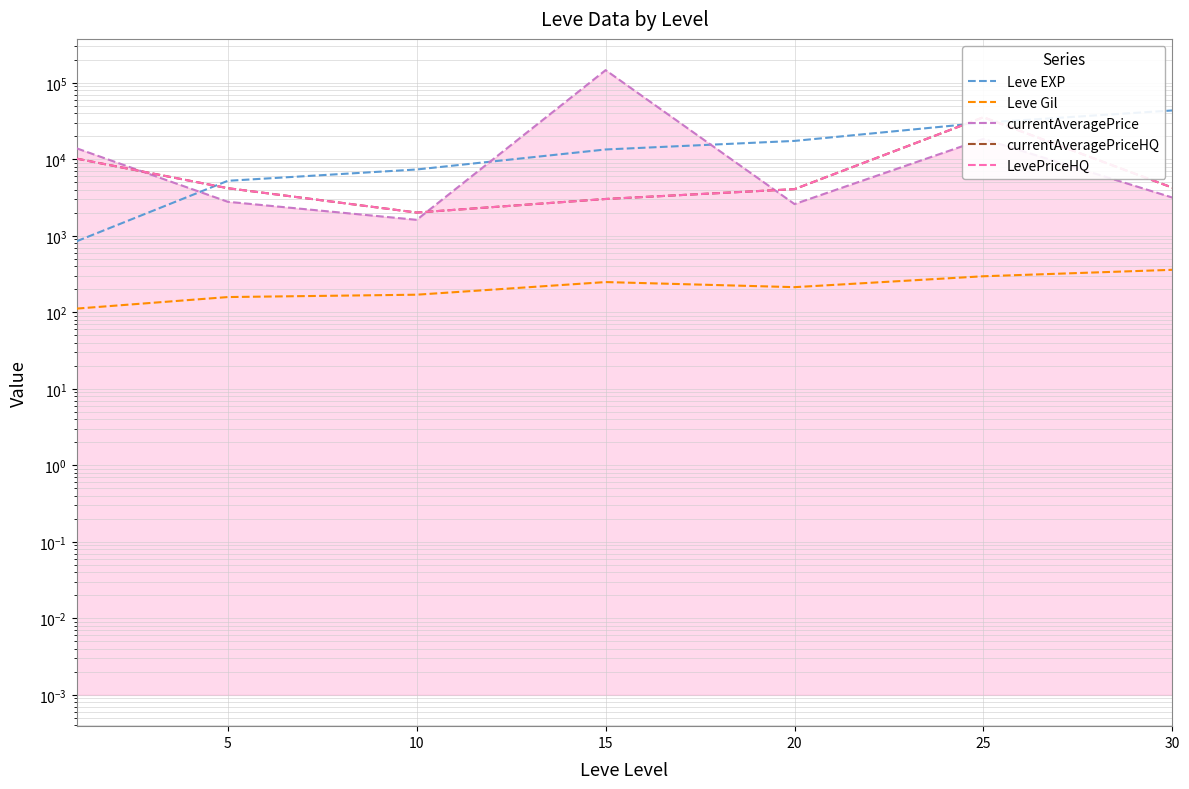

What is the value of the Leve EXP point at the 4th from the left?

13510.0